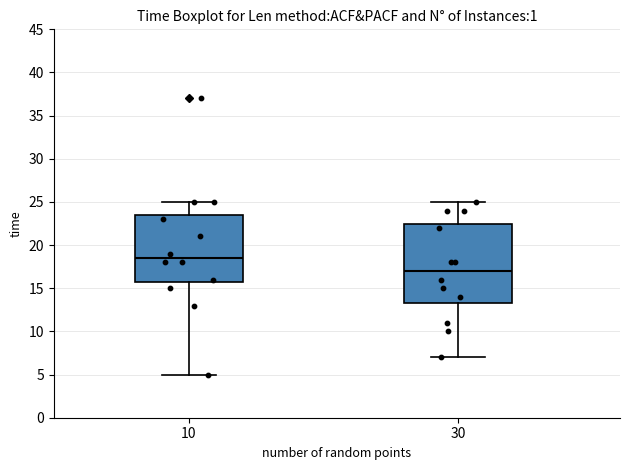

Comparing the boxes themselves (not the whiskers), which one is the tallest?

30